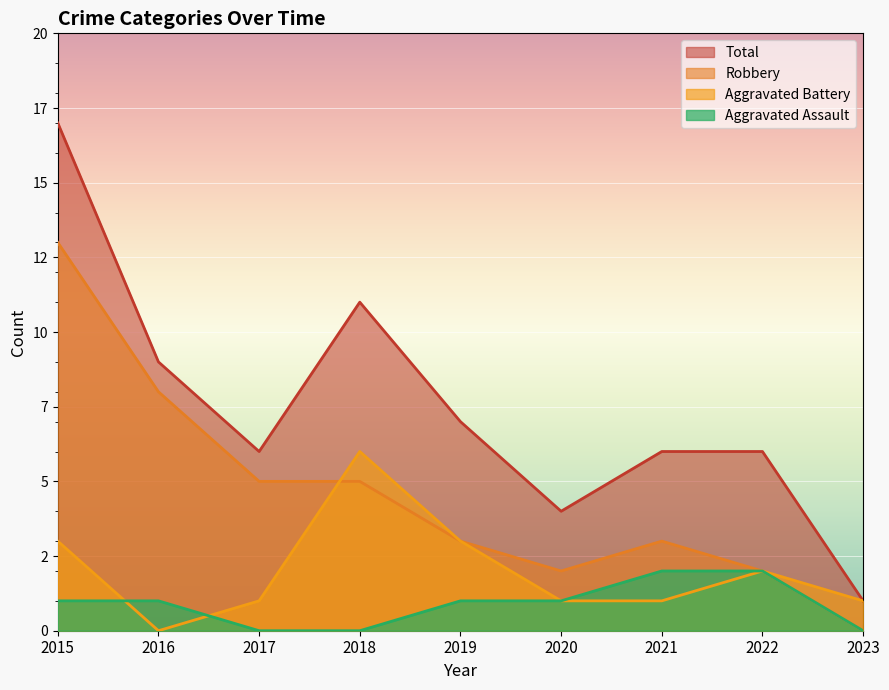

True or false: Total and Aggravated Battery intersect in this chart.

False